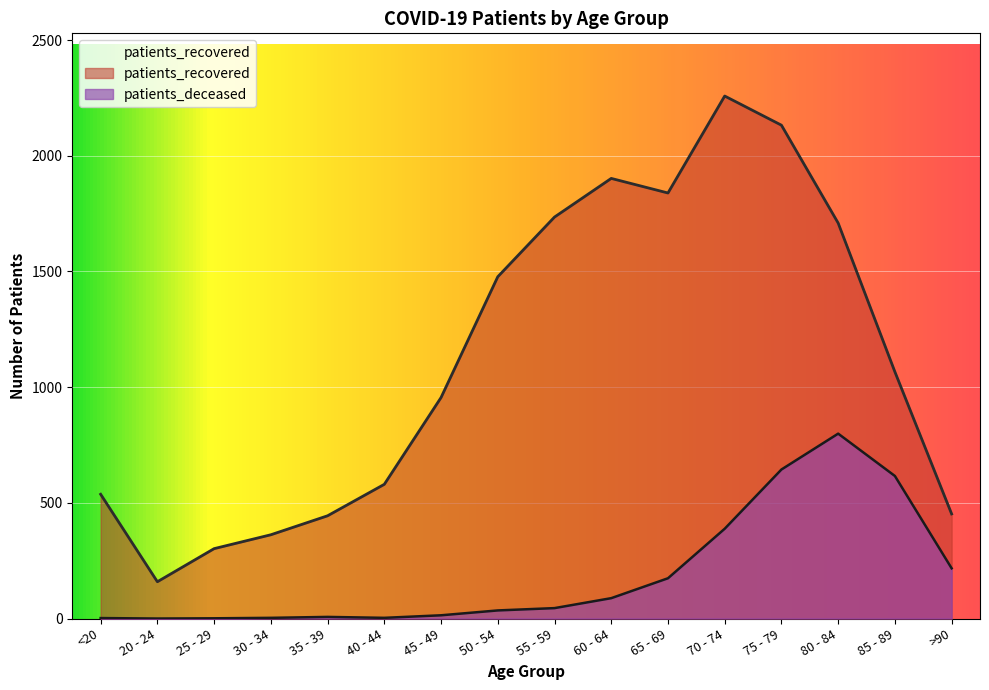

Which label corresponds to the largest value in the chart?

70 - 74